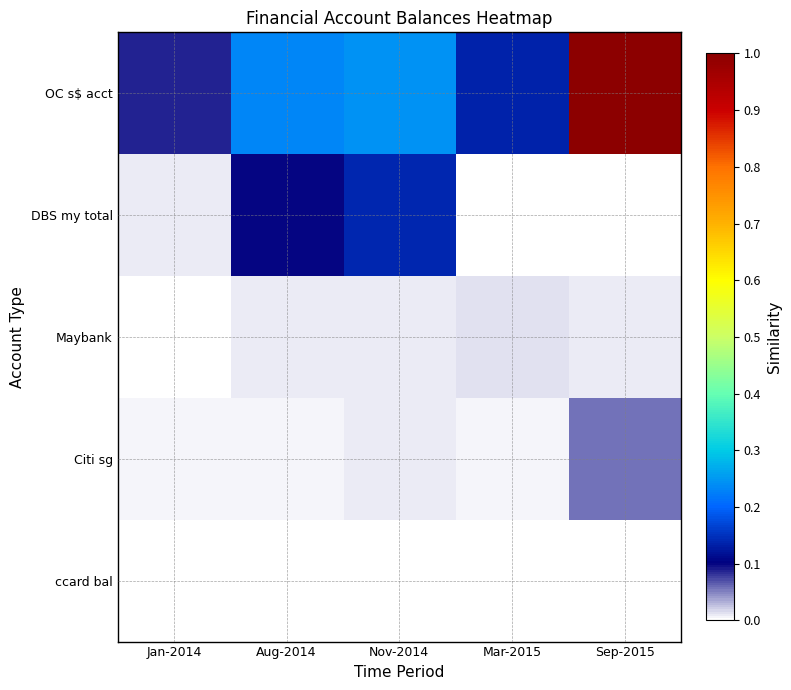

Reading right to left, list all the values displayed in this chart.

OC s$ acct: Sep-2015=1.0	Mar-2015=0.1	Nov-2014=0.2	Aug-2014=0.2	Jan-2014=0.1
DBS my total: Sep-2015=0.0	Mar-2015=0.0	Nov-2014=0.1	Aug-2014=0.1	Jan-2014=0.0
Maybank: Sep-2015=0.0	Mar-2015=0.0	Nov-2014=0.0	Aug-2014=0.0	Jan-2014=0.0
Citi sg: Sep-2015=0.1	Mar-2015=0.0	Nov-2014=0.0	Aug-2014=0.0	Jan-2014=0.0
ccard bal: Sep-2015=0.0	Mar-2015=0.0	Nov-2014=0.0	Aug-2014=0.0	Jan-2014=0.0